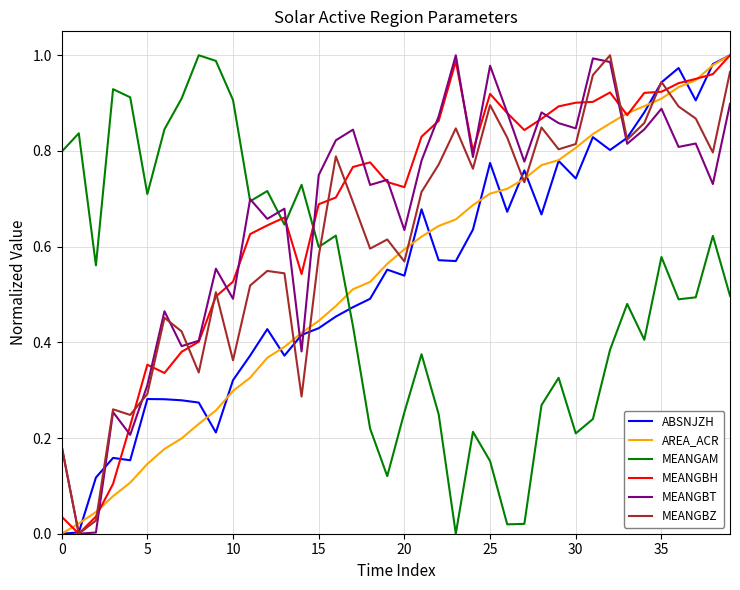

After their last crossing, which series has the higher values: MEANGAM or MEANGBZ?

MEANGBZ